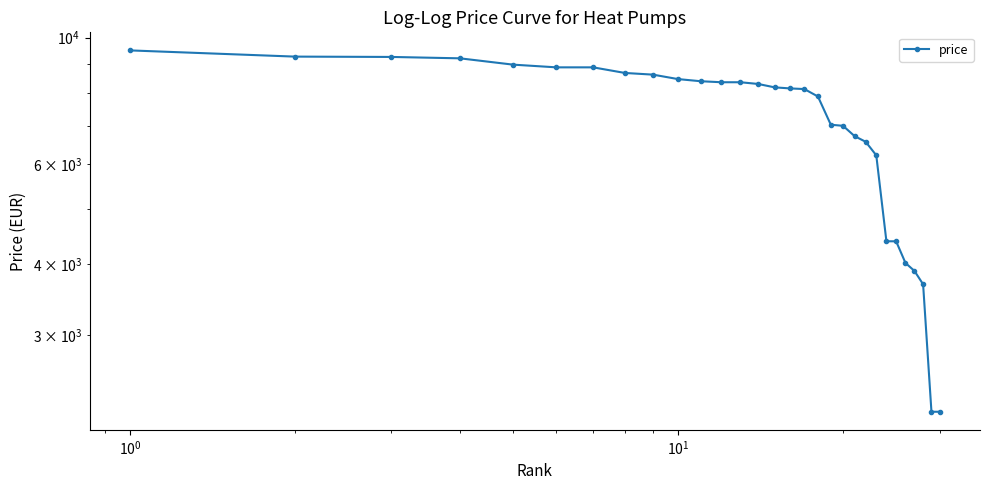

True or false: there are more than 0 points higher than both neighbors.

False